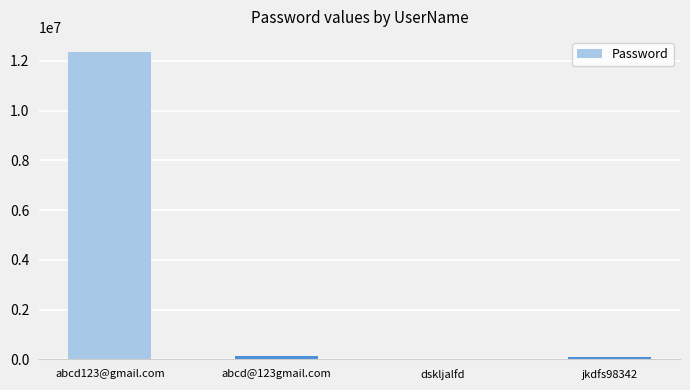

At which label does the data first exceed 123456?

abcd123@gmail.com